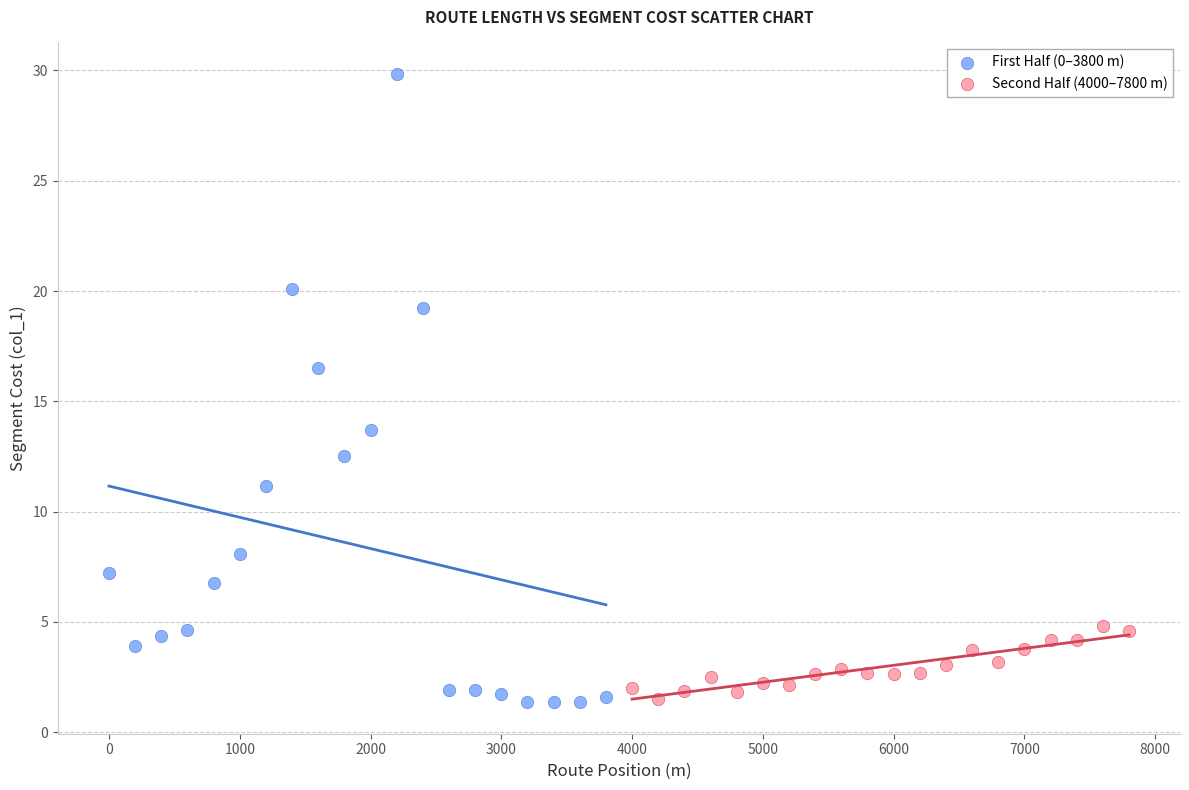

Which series has the widest spread of Y values?

First Half (0–3800 m)